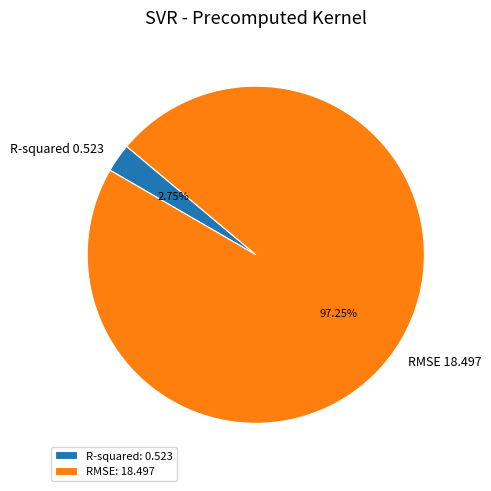

What percentage is the R-squared slice, to the nearest percent?

3%